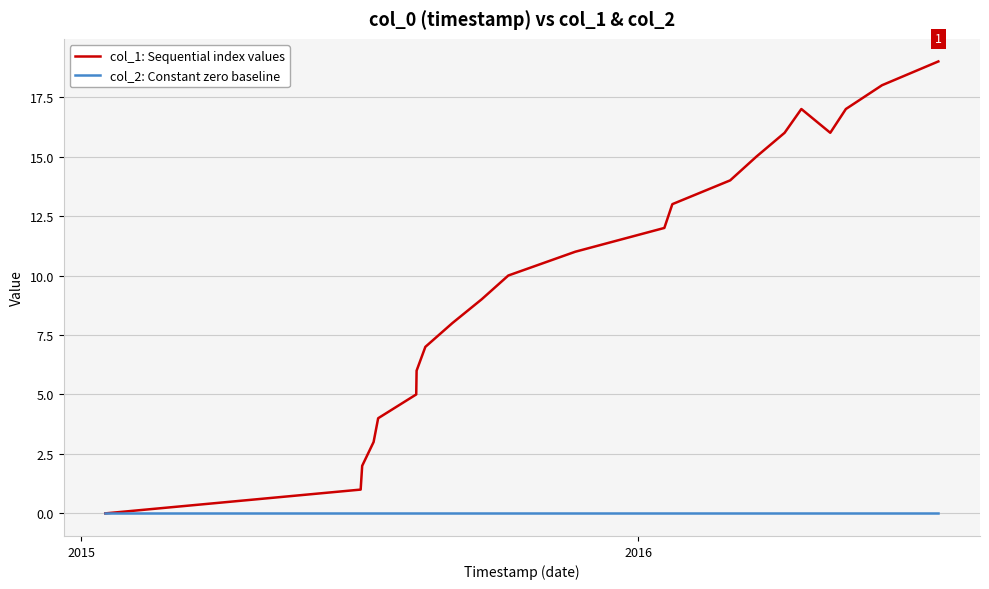

Reading left to right, list all the values displayed in this chart.

col_1: Sequential index values: 0	1	2	3	4	5	6	7	8	9	10	11	12	13	14	15	16	17	16	17	18	19
col_2: Constant zero baseline: 0	0	0	0	0	0	0	0	0	0	0	0	0	0	0	0	0	0	0	0	0	0